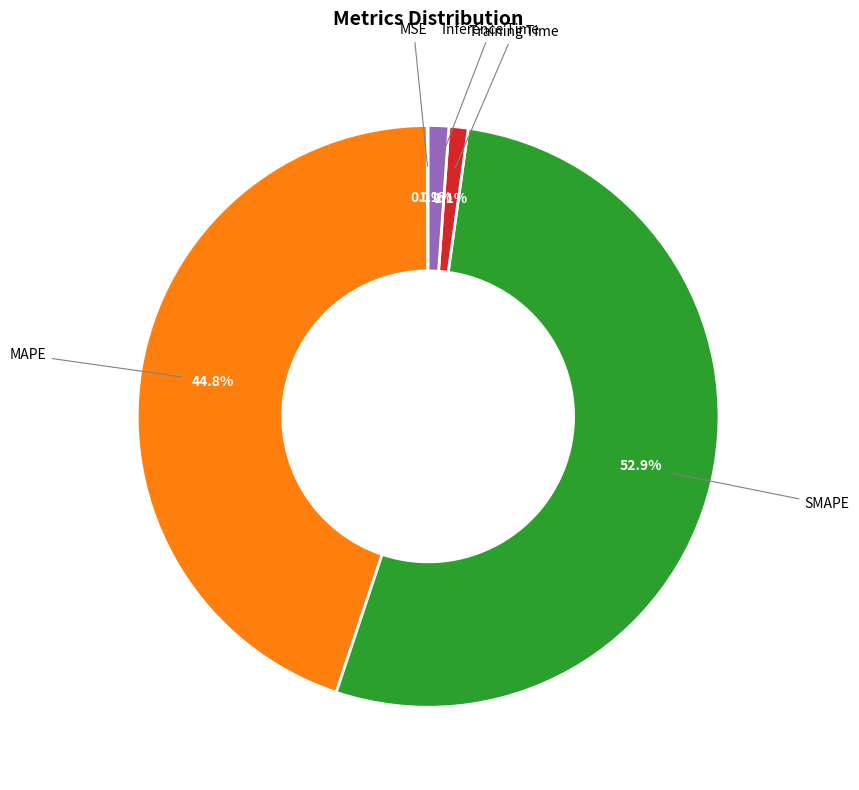

Does any single category account for the majority?

Yes